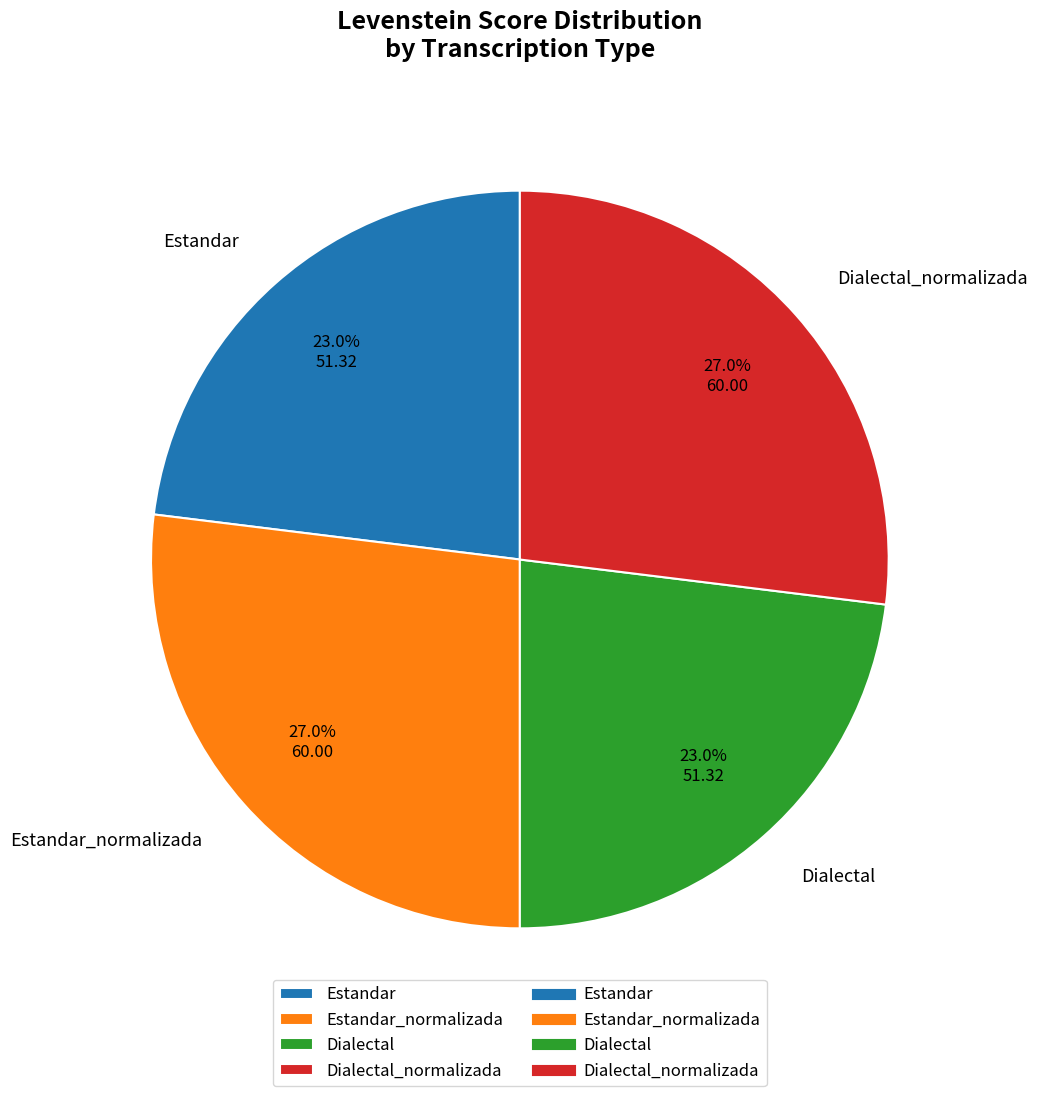

Between Dialectal and Dialectal_normalizada, which is larger?

Dialectal_normalizada